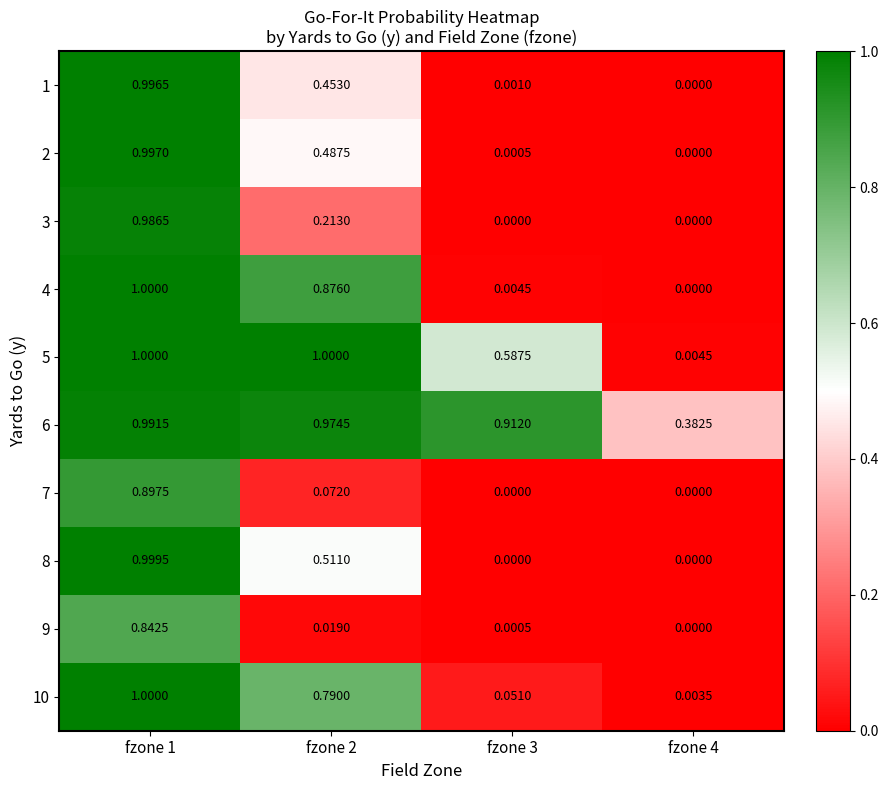

Between fzone 1 and fzone 2, which series saw the biggest shift?

7